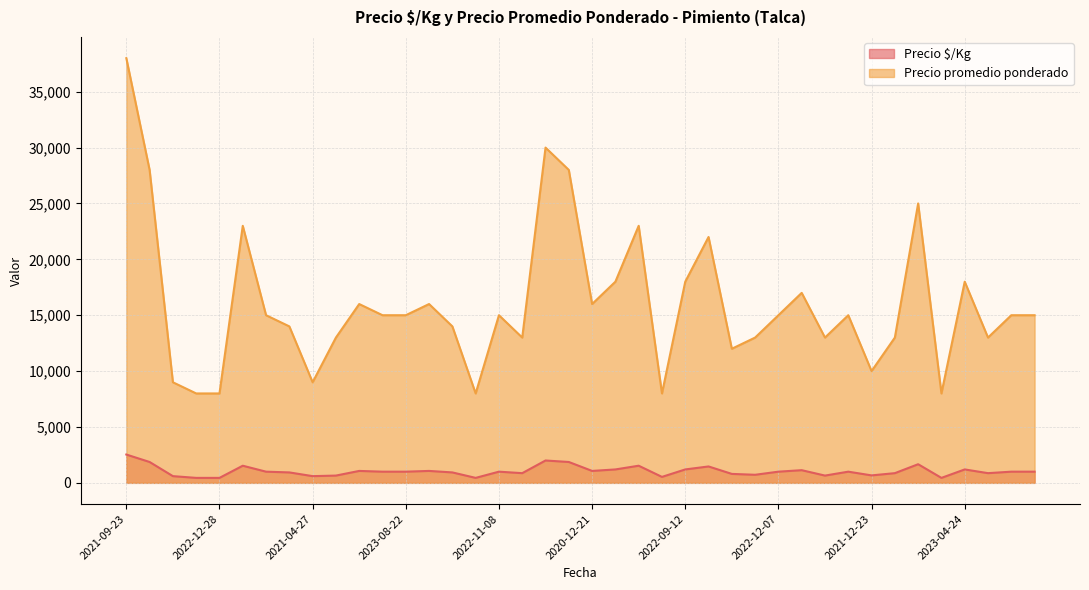

What is the average value of the Precio $/Kg series?

1047